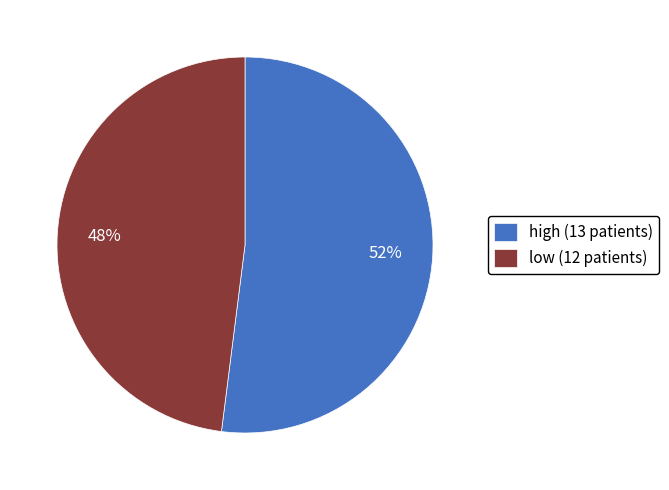

The low slice represents 48% of the pie. True or false?

True